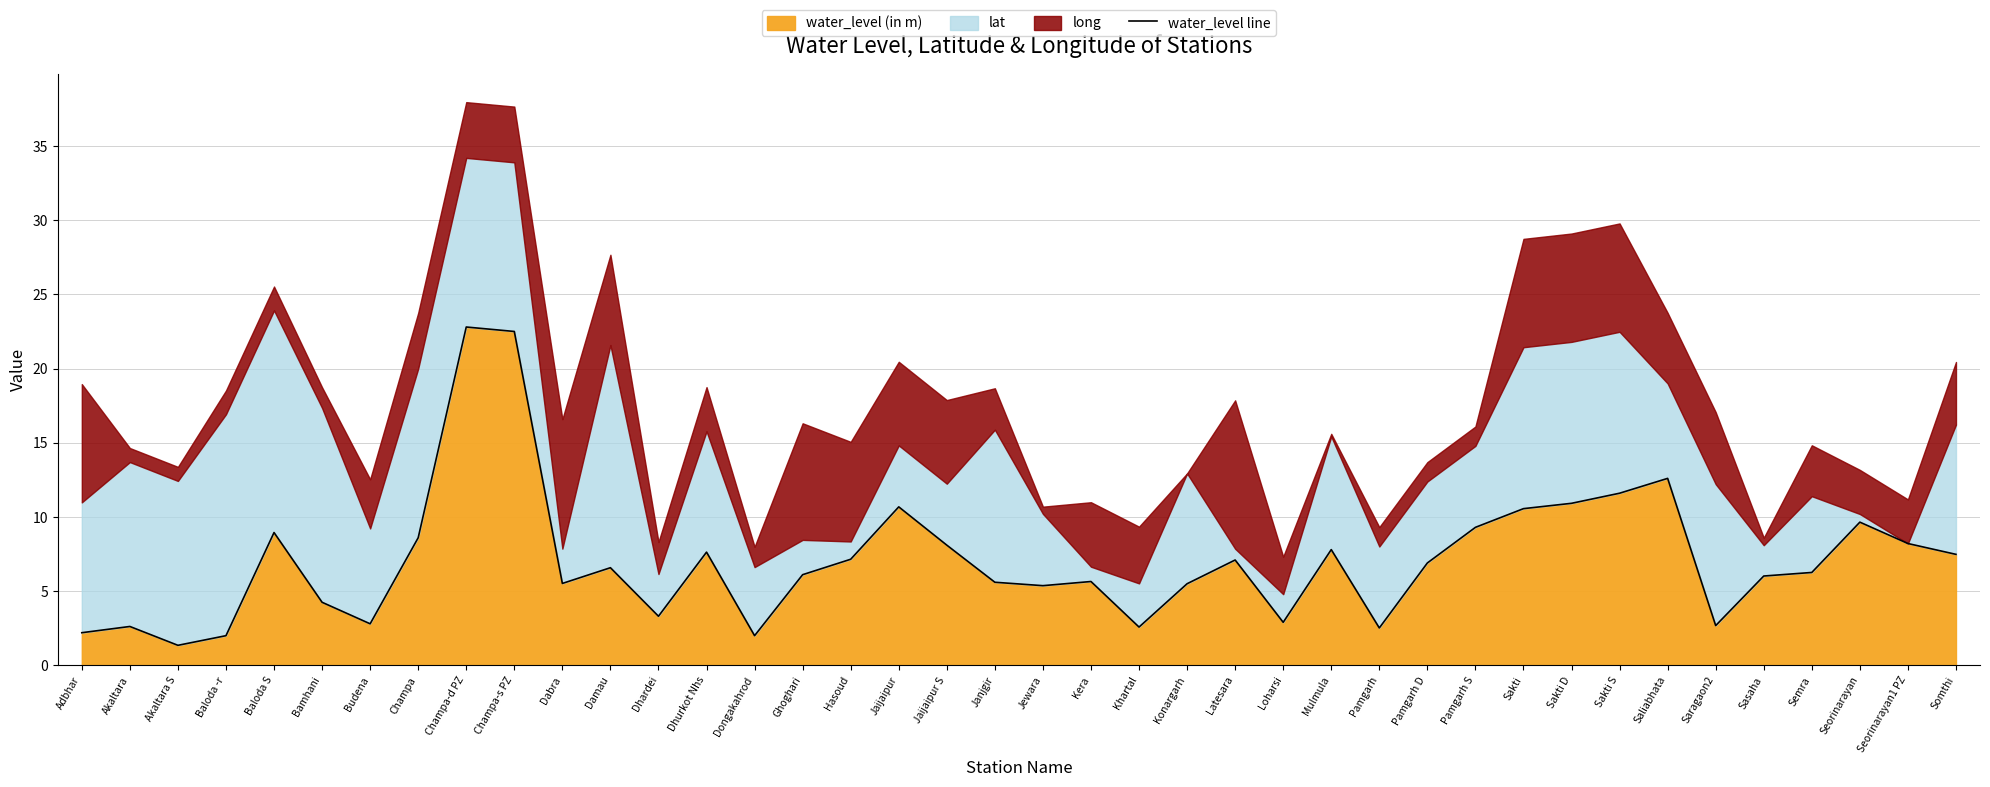

Rank the categories by value from highest to lowest.

Champa-d PZ, Champa-s PZ, Saliabhata, Sakti S, Sakti D, Jaijaipur, Sakti, Seorinarayan, Pamgarh S, Baloda S, Champa, Seorinarayan1 PZ, Jaijaipur S, Mulmula, Dhurkot Nhs, Somthi, Hasoud, Latesara, Pamgarh D, Damau, Semra, Ghoghari, Sasaha, Kera, Janjgir, Dabra, Konargarh, Jewara, Bamhani, Dhardei, Loharsi, Budena, Saragaon2, Akaltara, Khartal, Pamgarh, Adbhar, Baloda -r, Dongakahrod, Akaltara S